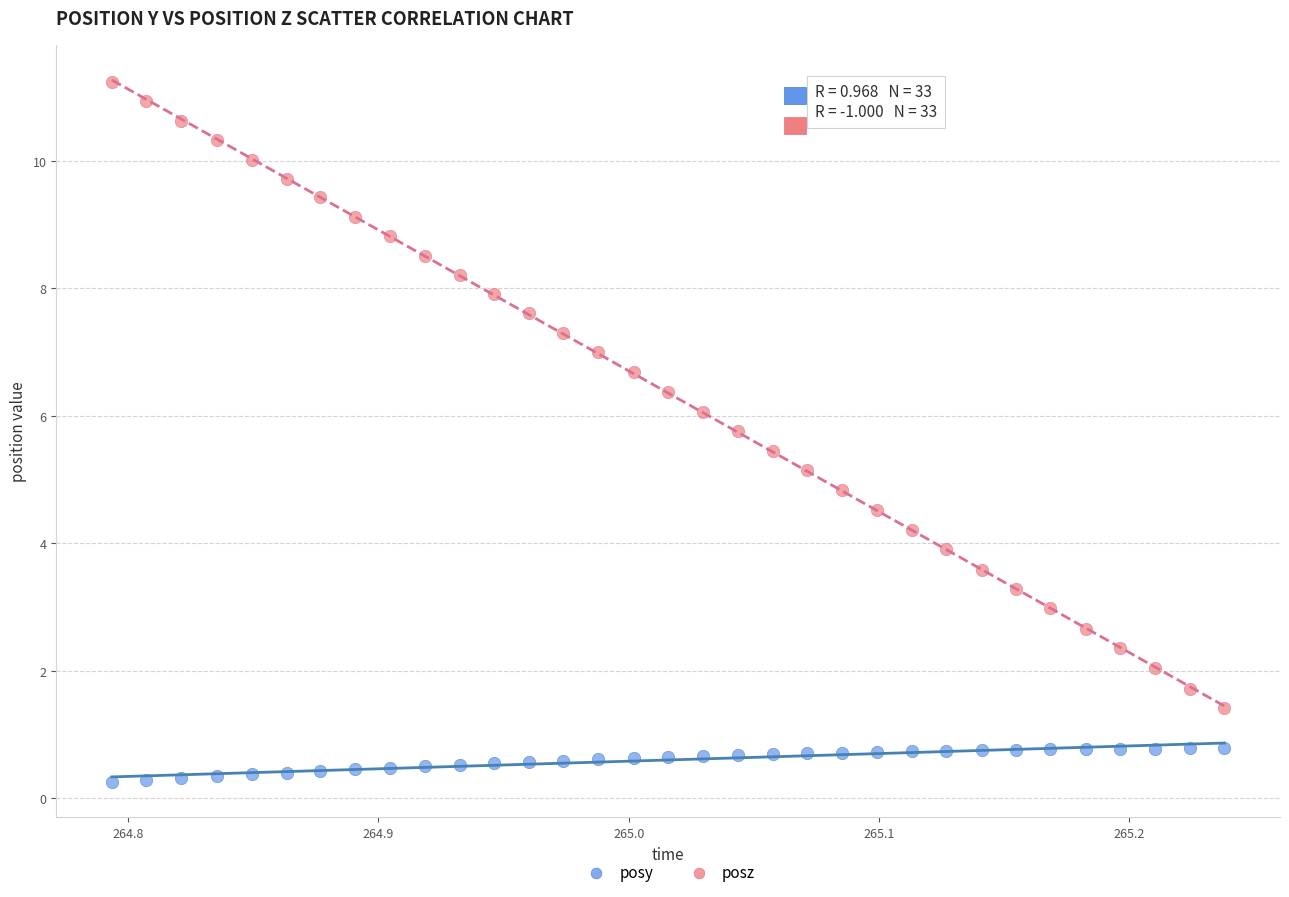

Which series contains the lowest Y value?

posy